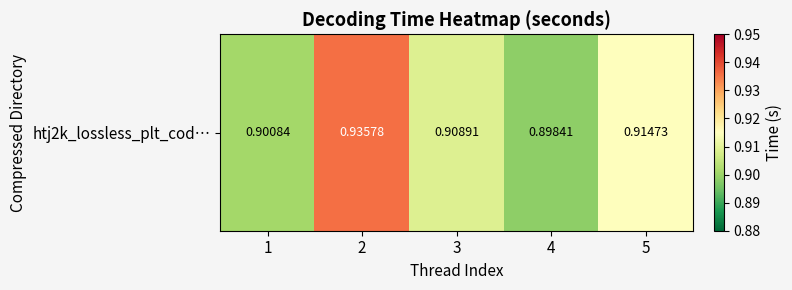

Which label corresponds to the largest value in the chart?

2